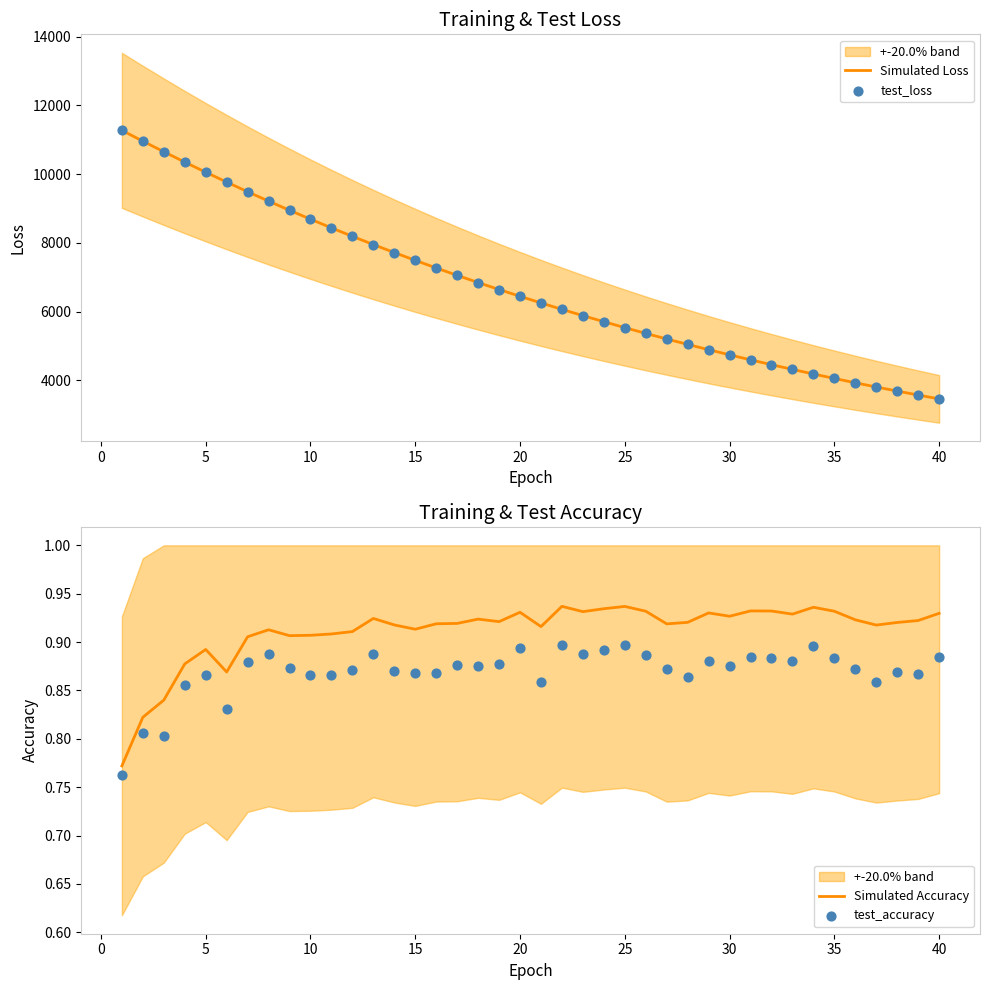

What is the maximum value for Simulated Loss?

11272.2